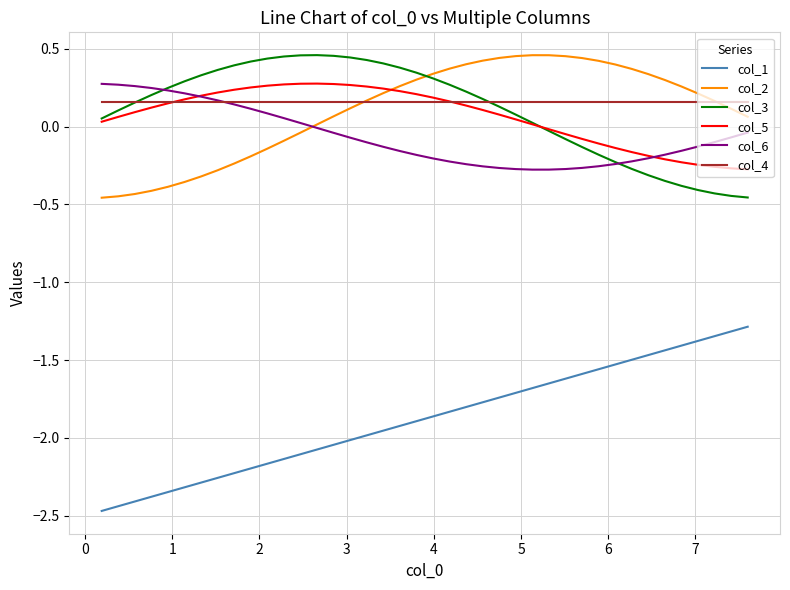

True or false: col_2 has more than 0 points higher than both neighbors.

True